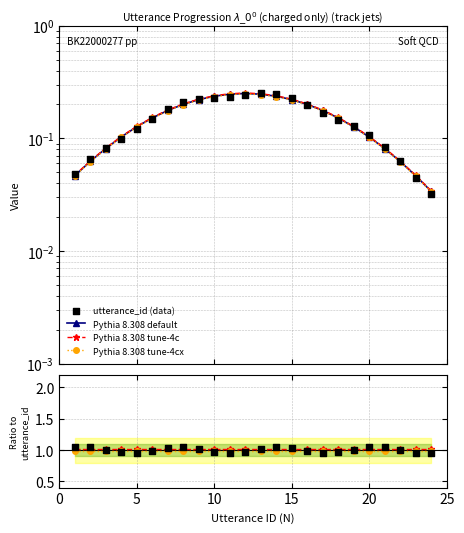

Is the value of Pythia 8.308 tune-4c at 10 greater than the value of tune-4cx at 13?

No